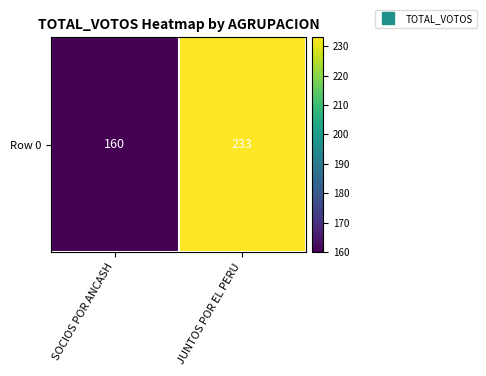

The chart shows a value of 160 at SOCIOS POR ANCASH. True or false?

True